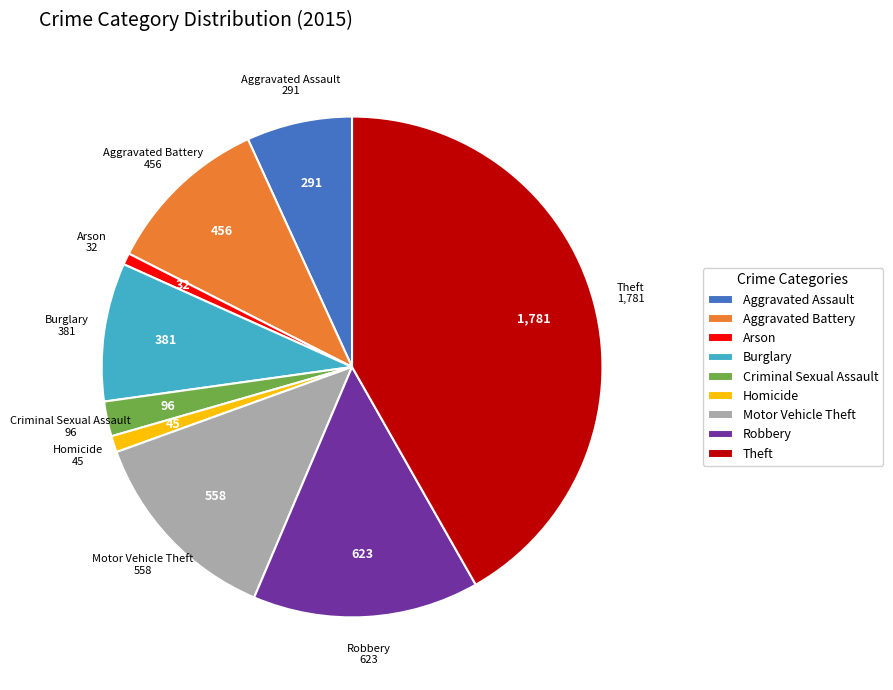

Does Theft represent more than half of the total?

No